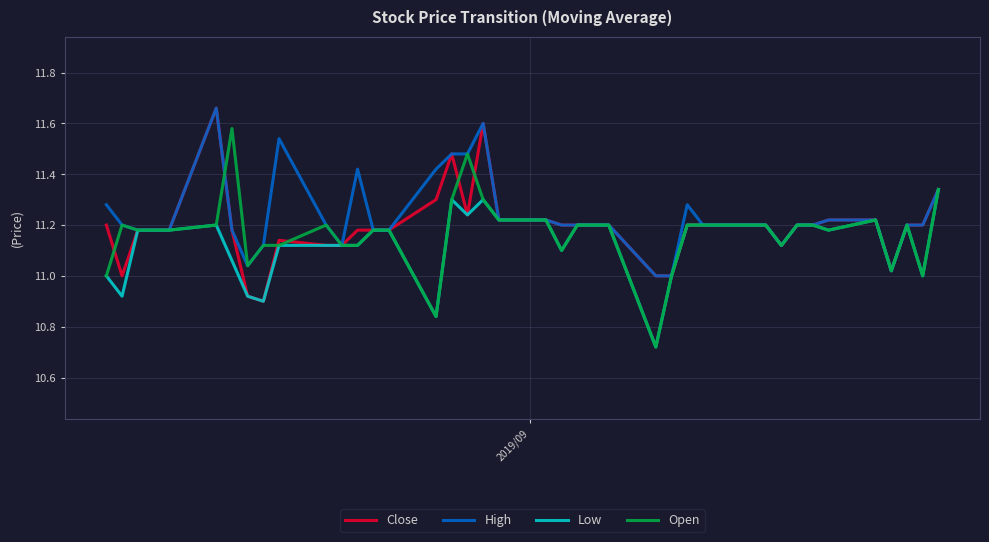

Is this an area chart (filled region under the line)?

No